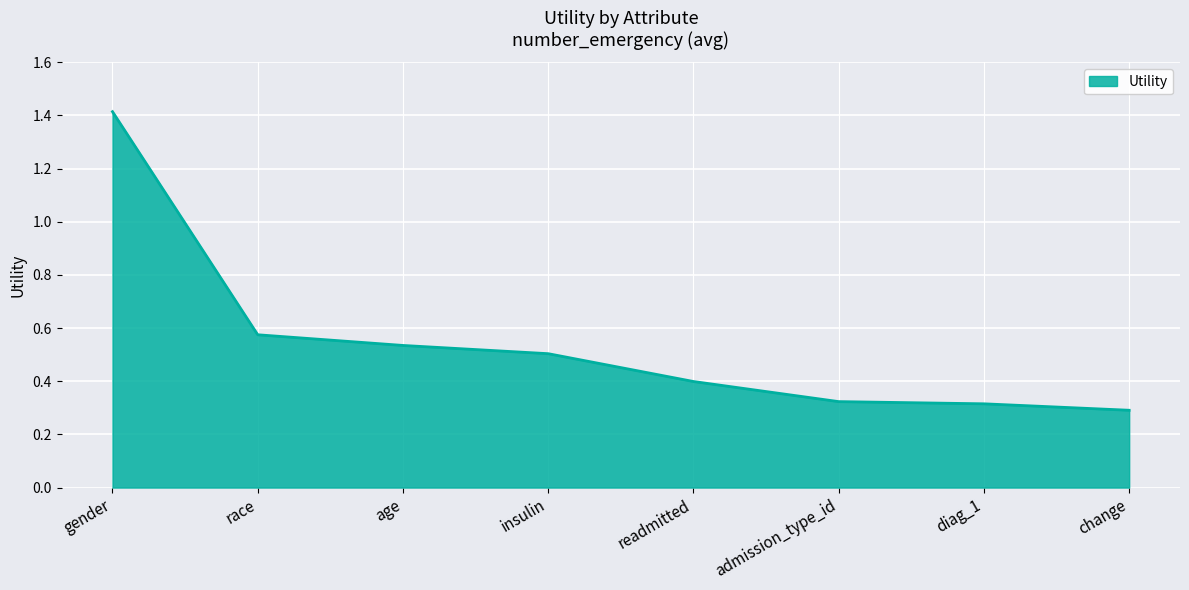

What is the sum of the values at race and change?

0.9